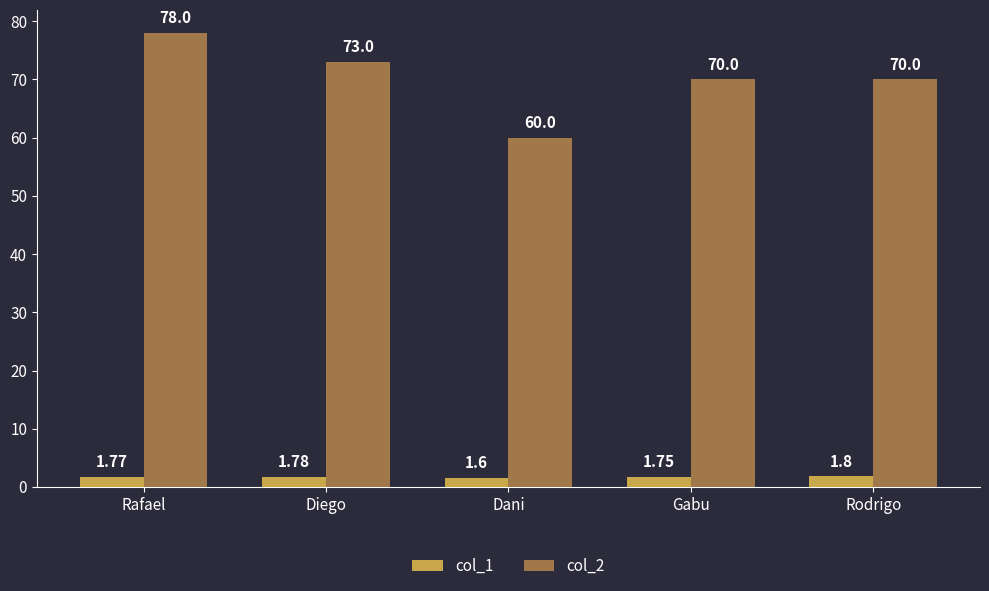

What is the minimum value shown in the chart?

1.6